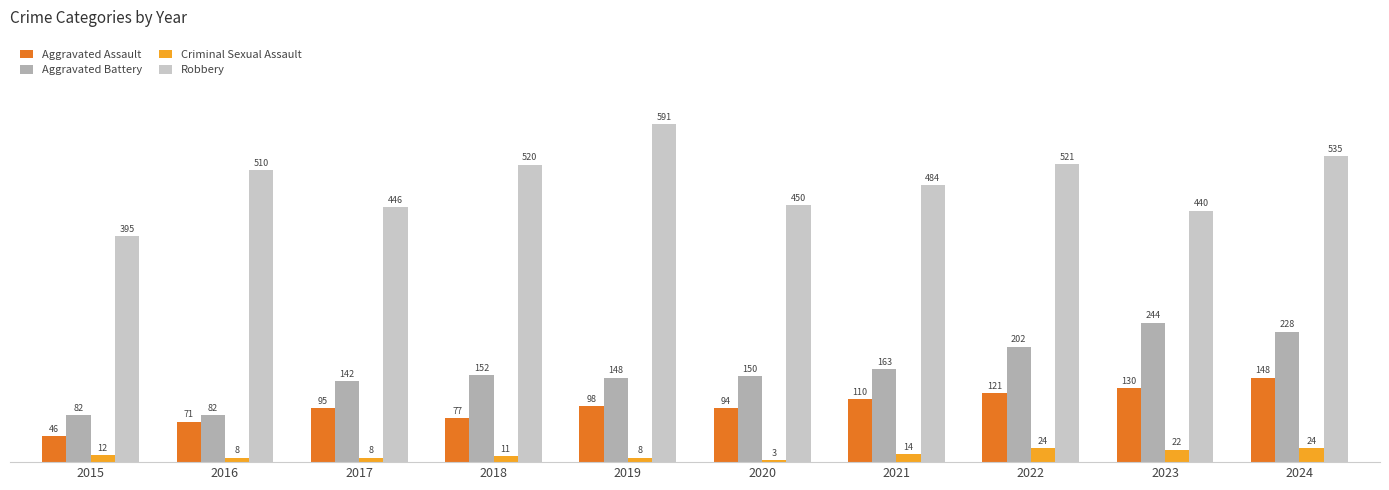

Is it true that Robbery equals 210 at 2016?

False